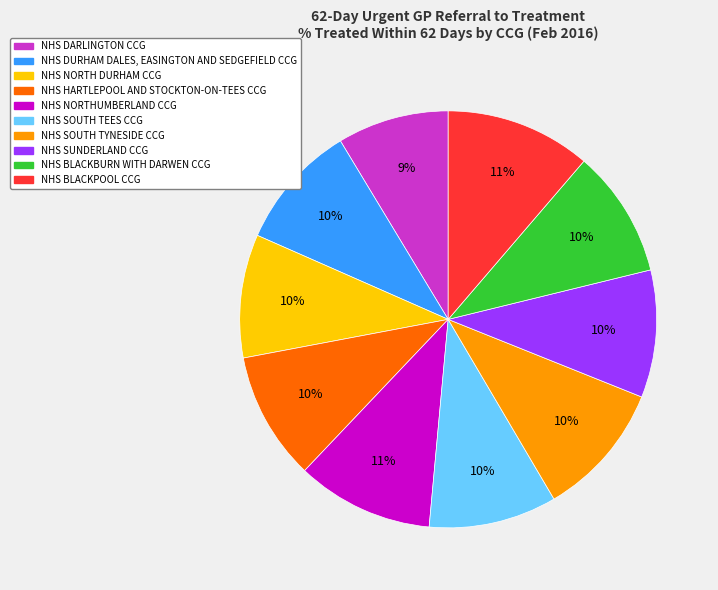

To the nearest percent, what is the average slice percentage?

10%